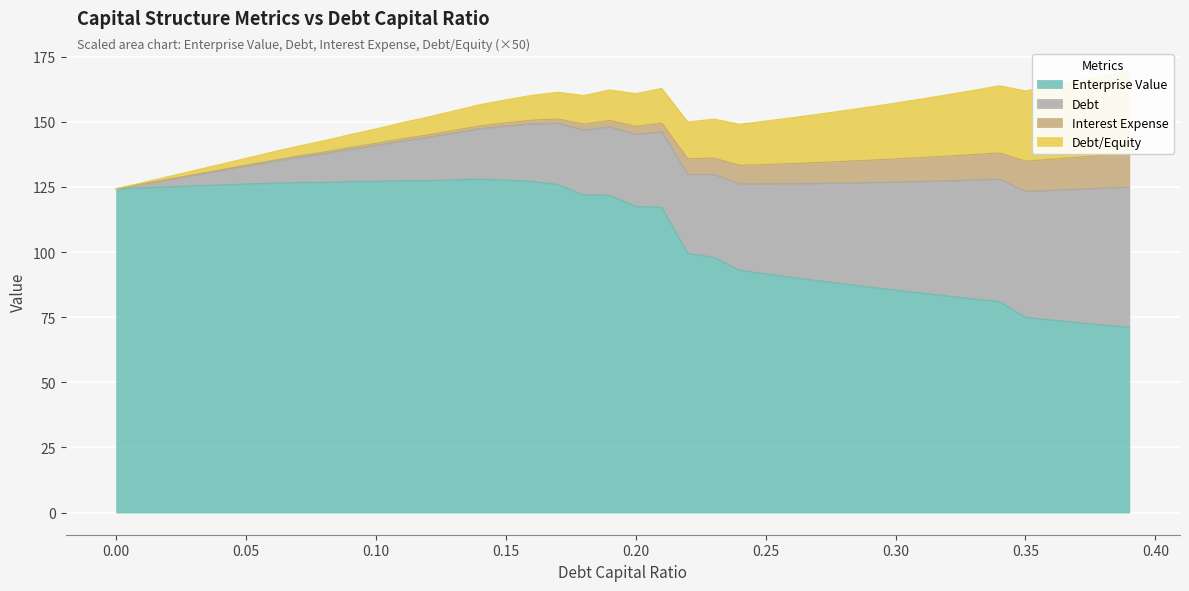

The debt_equity series shows 0.3 at 0.21. True or false?

True